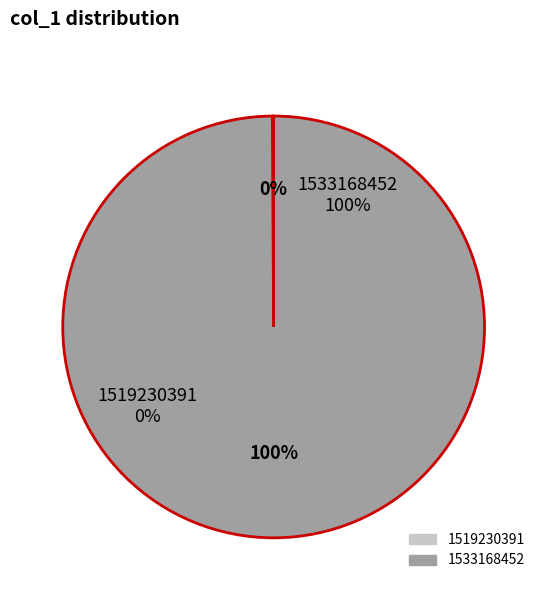

The 1533168452 slice represents 100% of the pie. True or false?

True